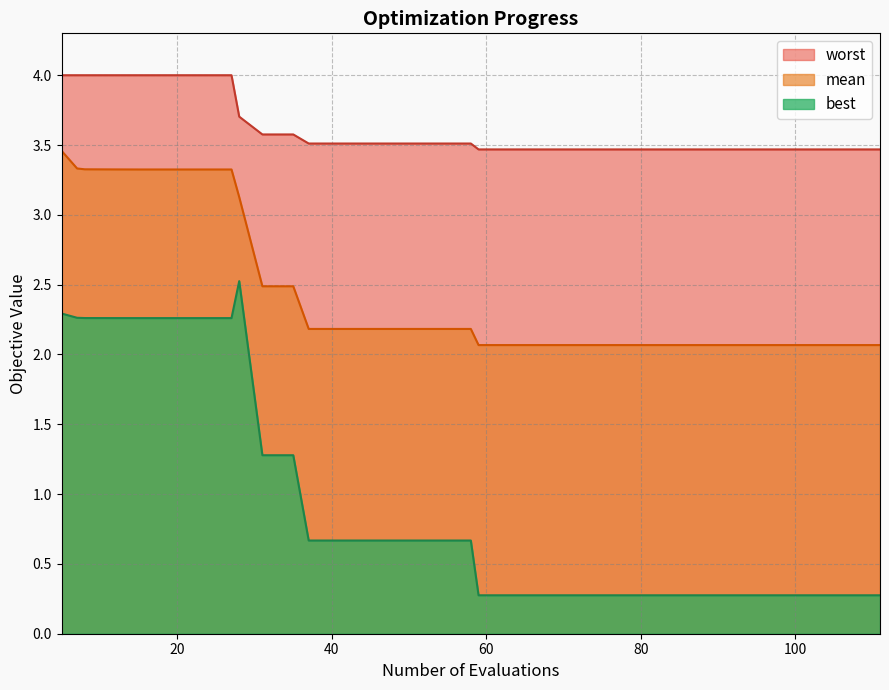

Which series has the widest spread of values?

best